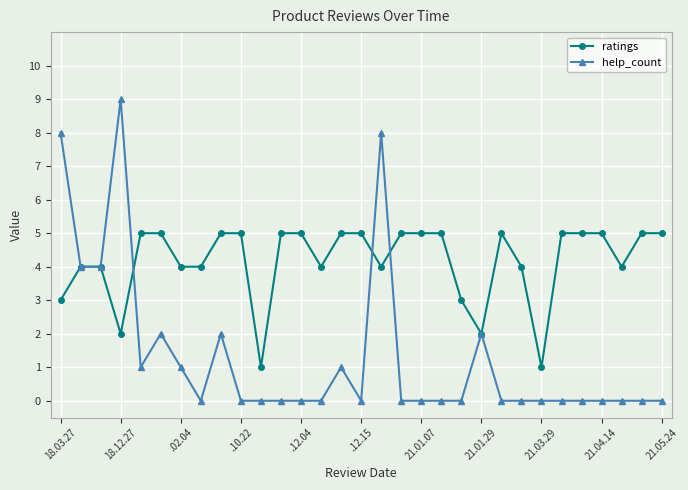

What is the value of the ratings point at the 18th from the left?

5